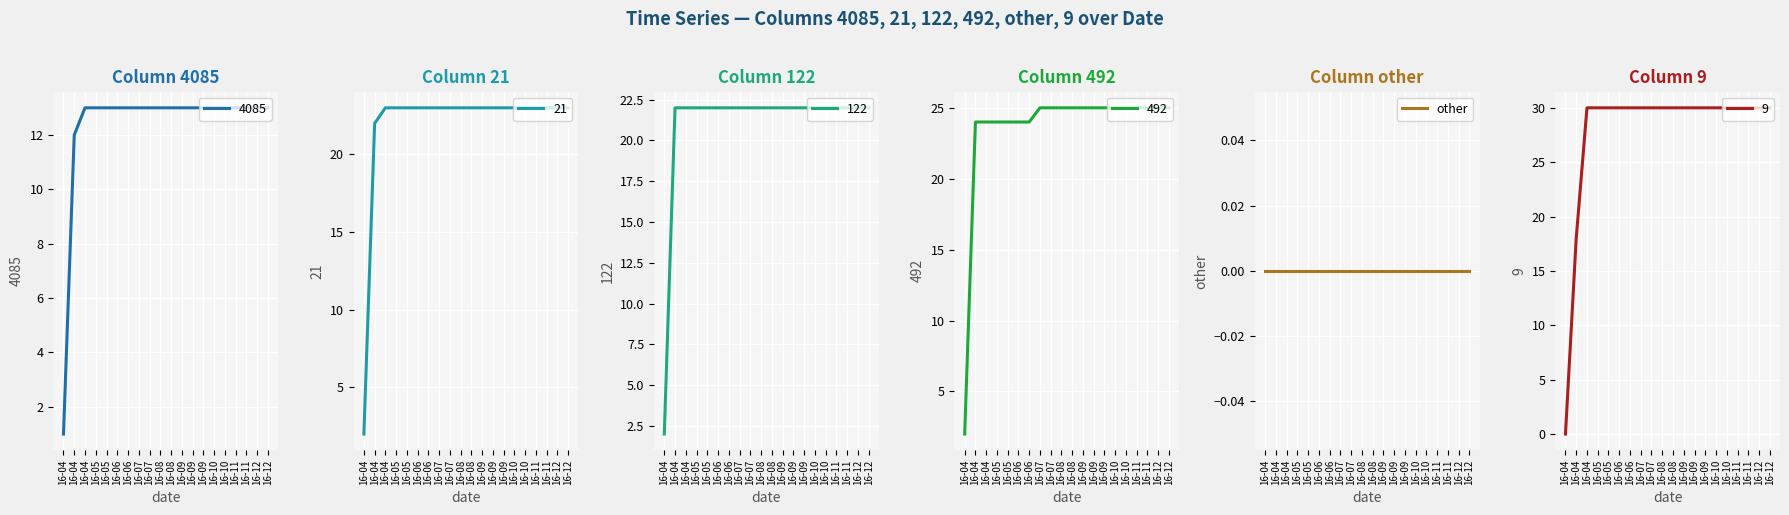

Which series has the widest spread of values?

9